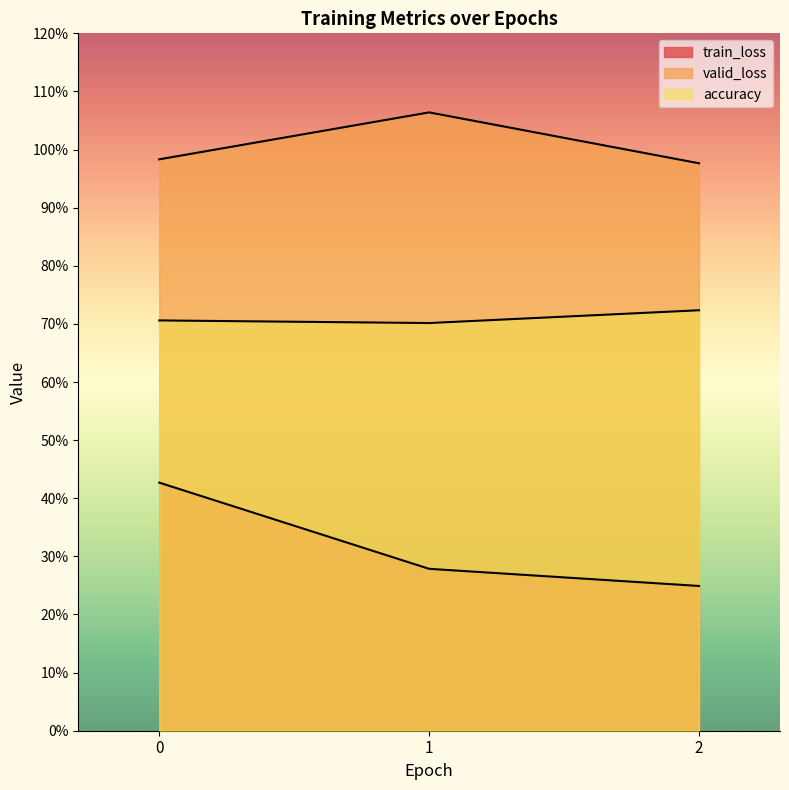

Rank the series by their maximum value, from highest to lowest.

valid_loss, accuracy, train_loss